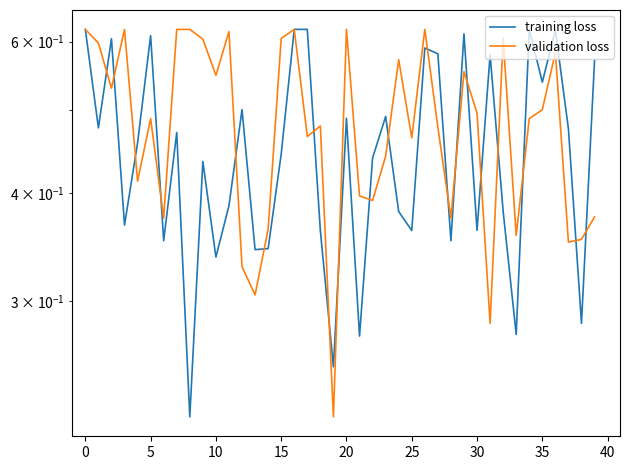

Rank the series by their average value, from lowest to highest.

training loss, validation loss